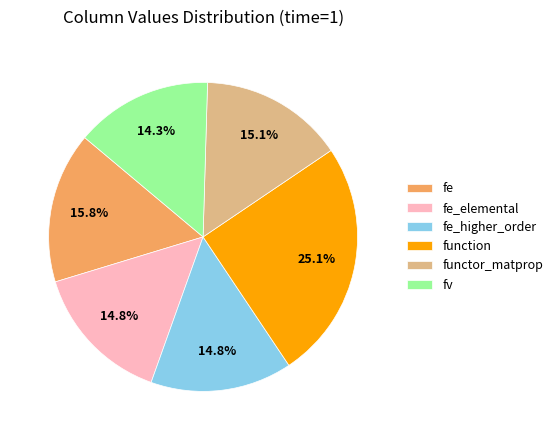

To the nearest percent, what is the average slice percentage?

17%